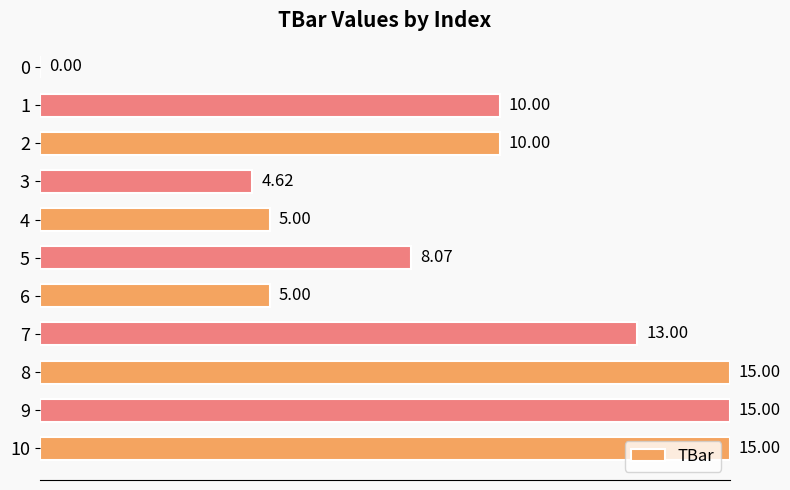

How many values are above zero?

10